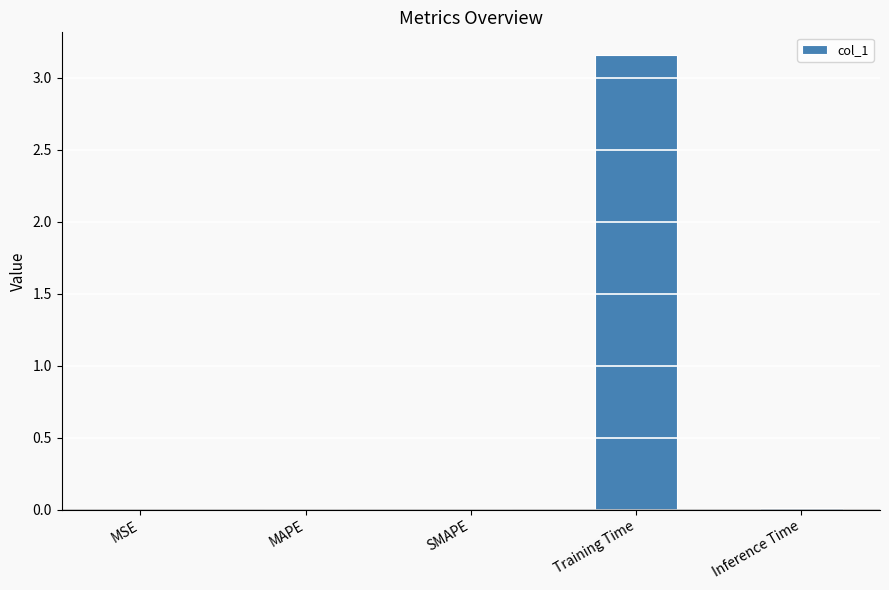

What is the average value?

0.6